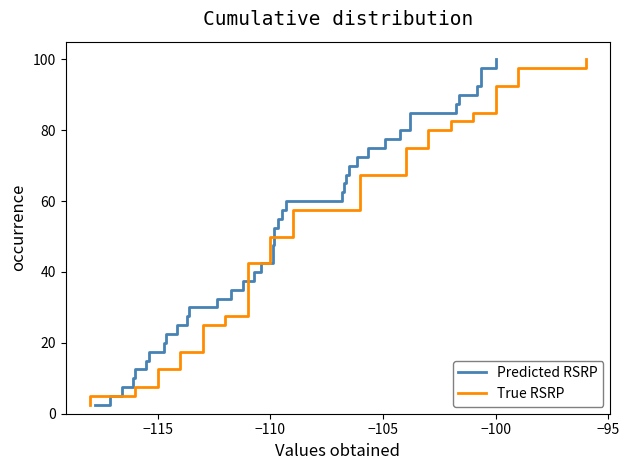

What is the value of the True RSRP point at the 6th from the left?

15.0